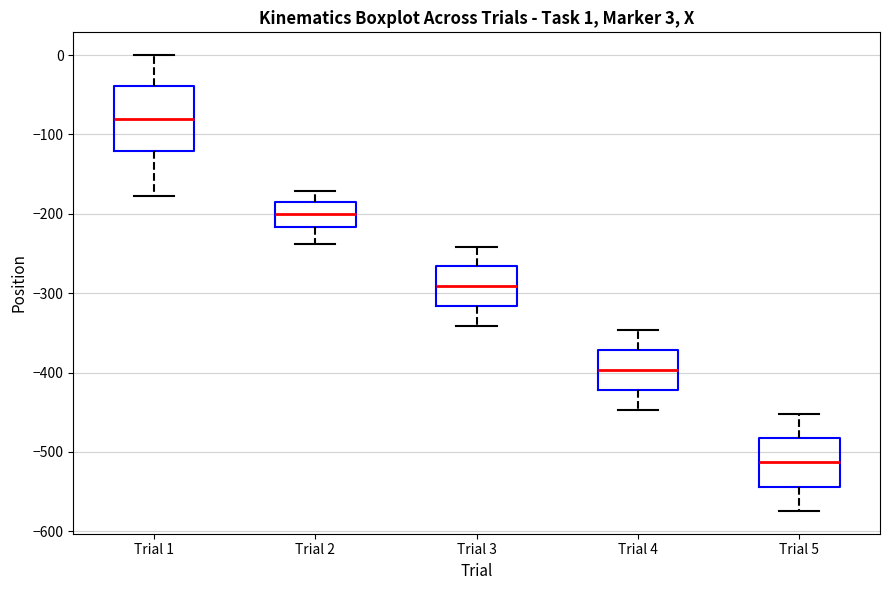

Which box is the tallest, from its lower edge to its upper edge?

Trial 1